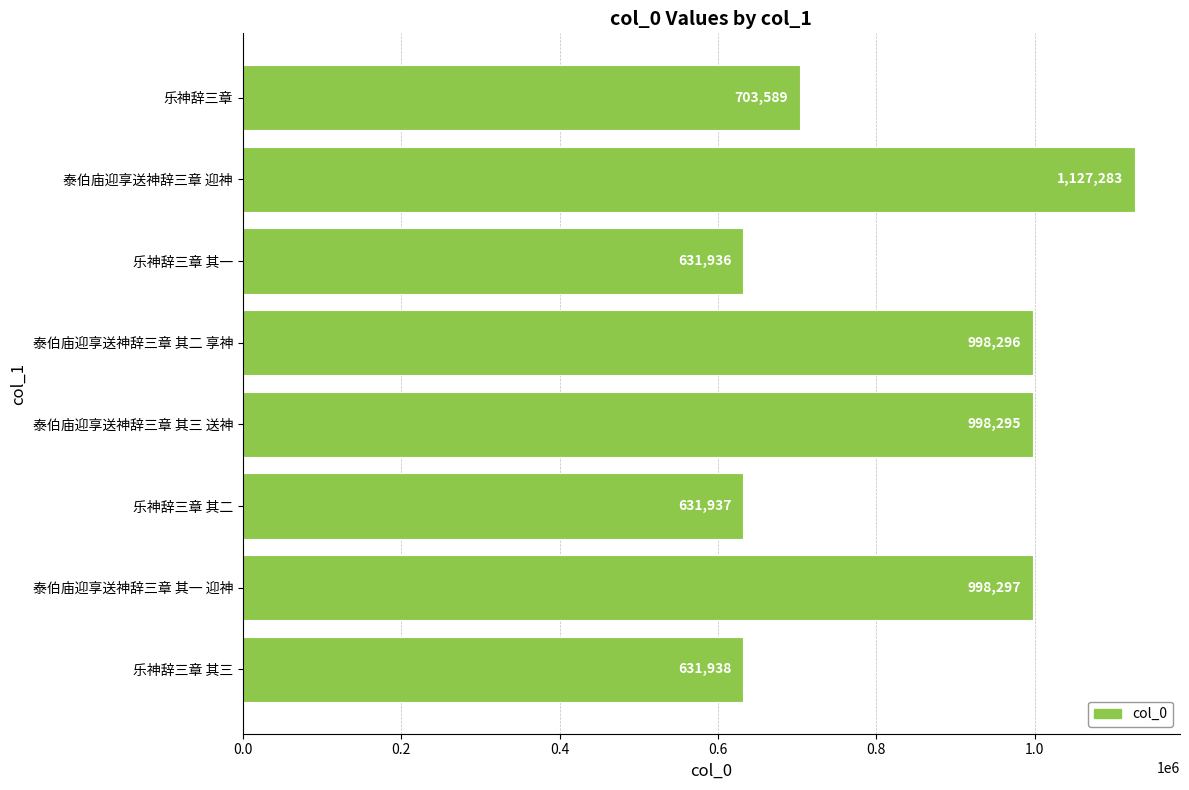

What is the sum of all values?

6721571